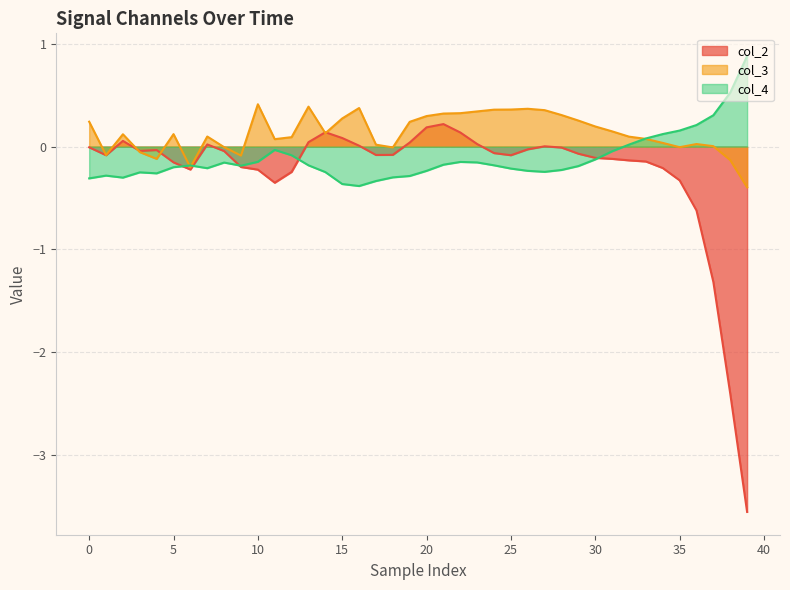

What is the label of the 9th point from the left?

8